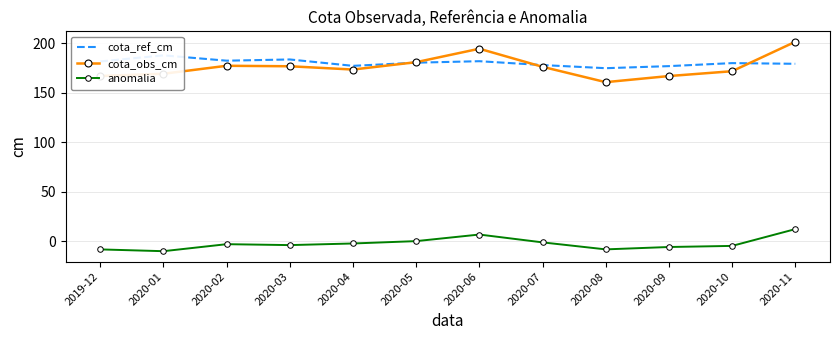

At 2020-11, list the series in order from largest to smallest.

cota_obs_cm, cota_ref_cm, anomalia